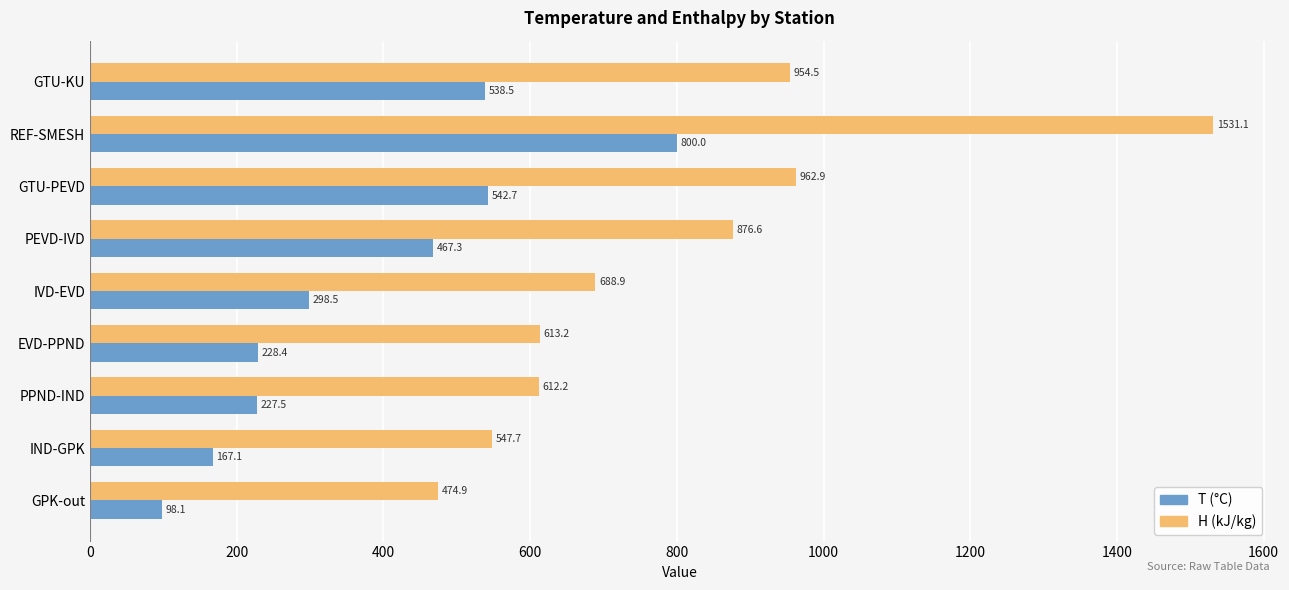

What is the sum of the H (kJ/kg) values at GTU-KU and REF-SMESH?

2485.6